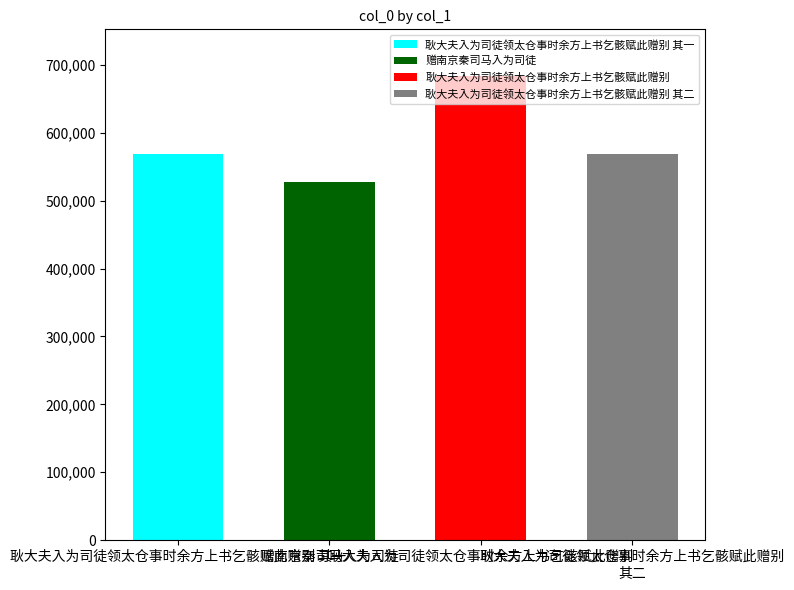

What is the smallest value displayed?

527243